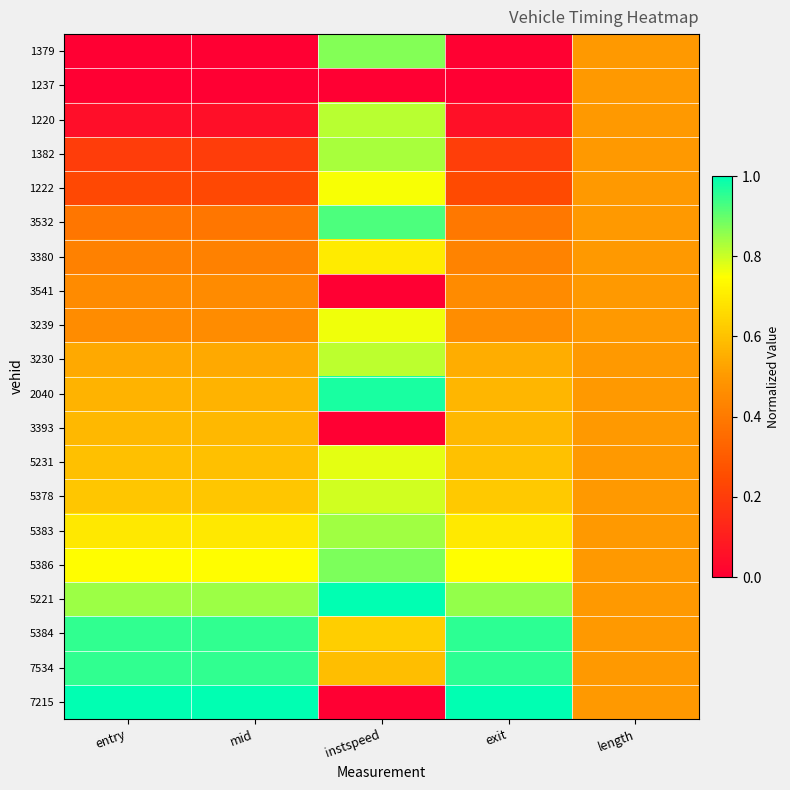

Reading right to left, what are all the values shown in this chart?

1379: length=0.5	exit=0.0	instspeed=0.9	mid=0.0	entry=0.0
1237: length=0.5	exit=0.0	instspeed=0.0	mid=0.0	entry=0.0
1220: length=0.5	exit=0.1	instspeed=0.8	mid=0.1	entry=0.1
1382: length=0.5	exit=0.2	instspeed=0.8	mid=0.2	entry=0.2
1222: length=0.5	exit=0.2	instspeed=0.8	mid=0.2	entry=0.2
3532: length=0.5	exit=0.4	instspeed=0.9	mid=0.4	entry=0.4
3380: length=0.5	exit=0.4	instspeed=0.7	mid=0.4	entry=0.4
3541: length=0.5	exit=0.5	instspeed=0.0	mid=0.5	entry=0.5
3239: length=0.5	exit=0.5	instspeed=0.8	mid=0.5	entry=0.5
3230: length=0.5	exit=0.5	instspeed=0.8	mid=0.5	entry=0.5
2040: length=0.5	exit=0.6	instspeed=1.0	mid=0.6	entry=0.6
3393: length=0.5	exit=0.6	instspeed=0.0	mid=0.6	entry=0.6
5231: length=0.5	exit=0.6	instspeed=0.8	mid=0.6	entry=0.6
5378: length=0.5	exit=0.6	instspeed=0.8	mid=0.6	entry=0.6
5383: length=0.5	exit=0.7	instspeed=0.8	mid=0.7	entry=0.7
5386: length=0.5	exit=0.7	instspeed=0.9	mid=0.7	entry=0.7
5221: length=0.5	exit=0.9	instspeed=1.0	mid=0.8	entry=0.8
5384: length=0.5	exit=1.0	instspeed=0.6	mid=0.9	entry=0.9
7534: length=0.5	exit=1.0	instspeed=0.6	mid=1.0	entry=1.0
7215: length=0.5	exit=1.0	instspeed=0.0	mid=1.0	entry=1.0